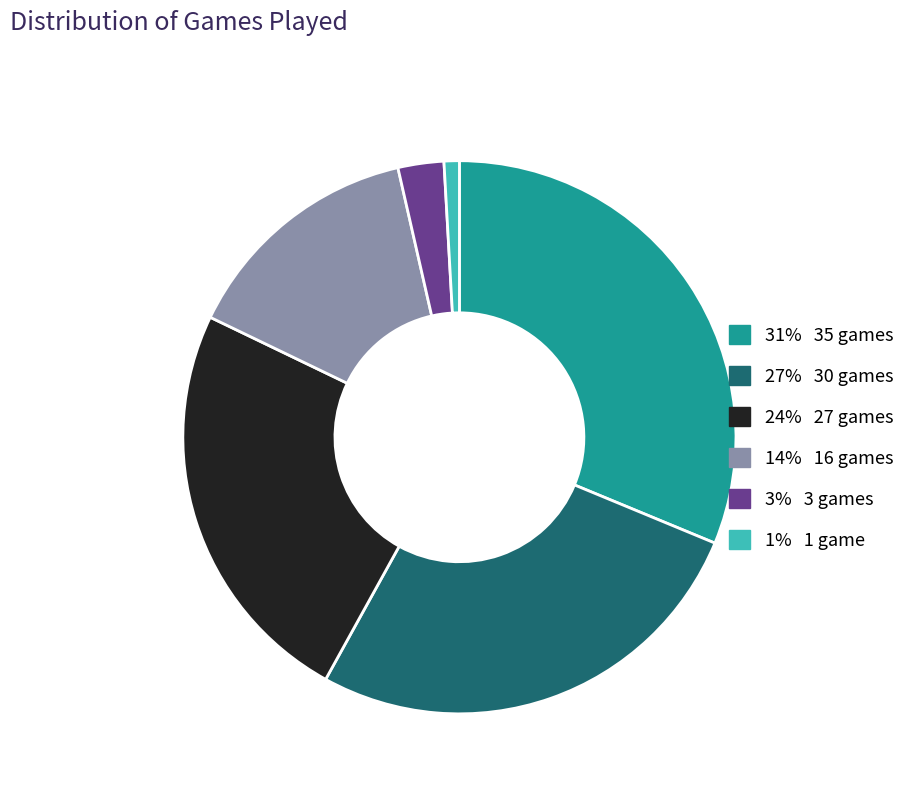

Does any single category account for the majority?

No